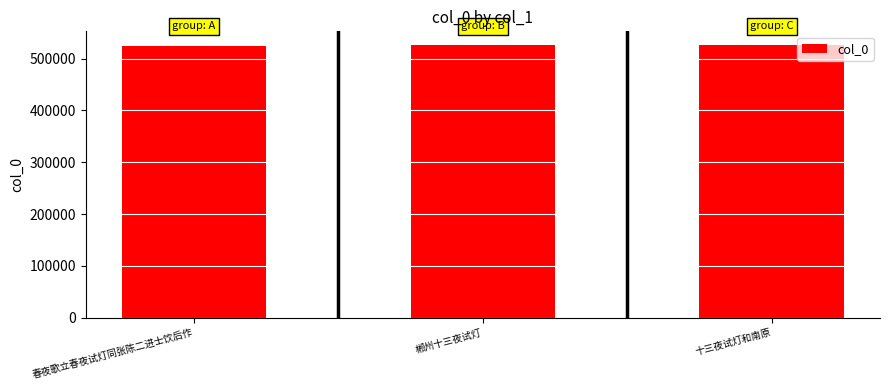

What is the difference between the maximum and minimum values?

1517